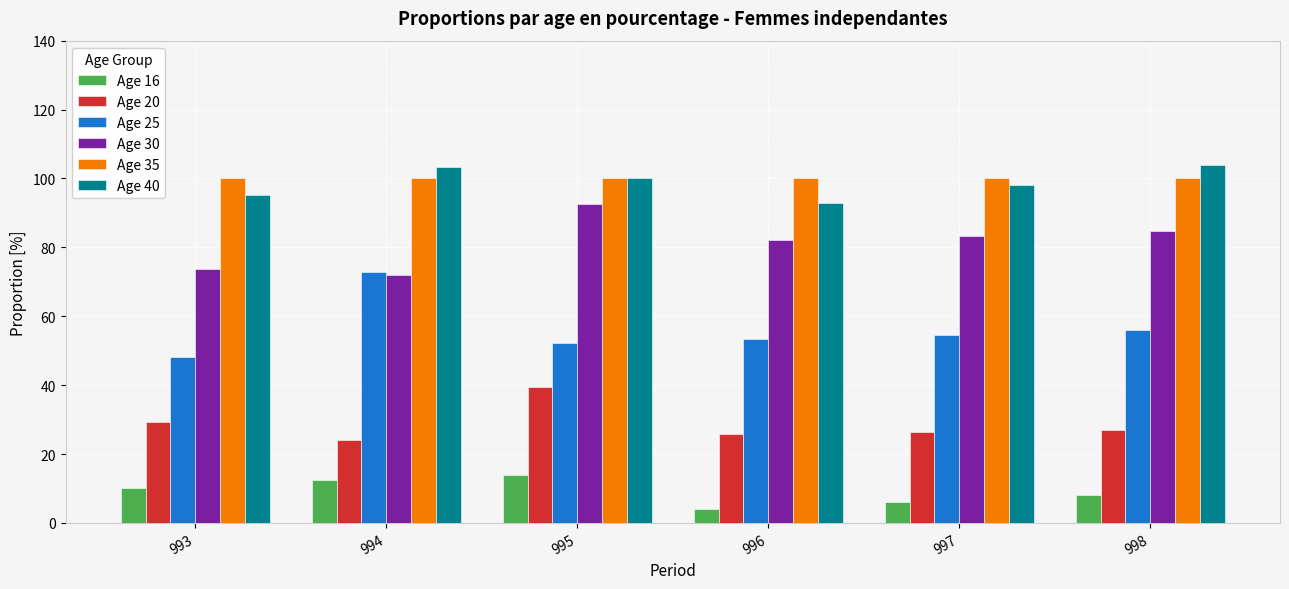

How many series are shown in this chart?

6